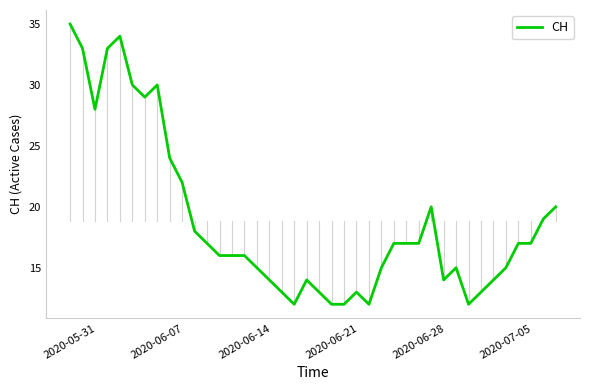

True or false: the data has more than 2 interior local peaks.

True